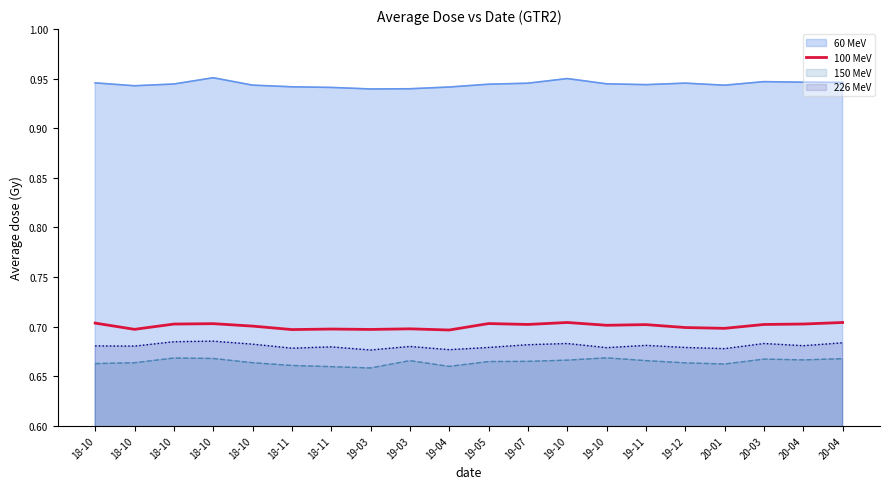

How many values are between 0 and 1?

20